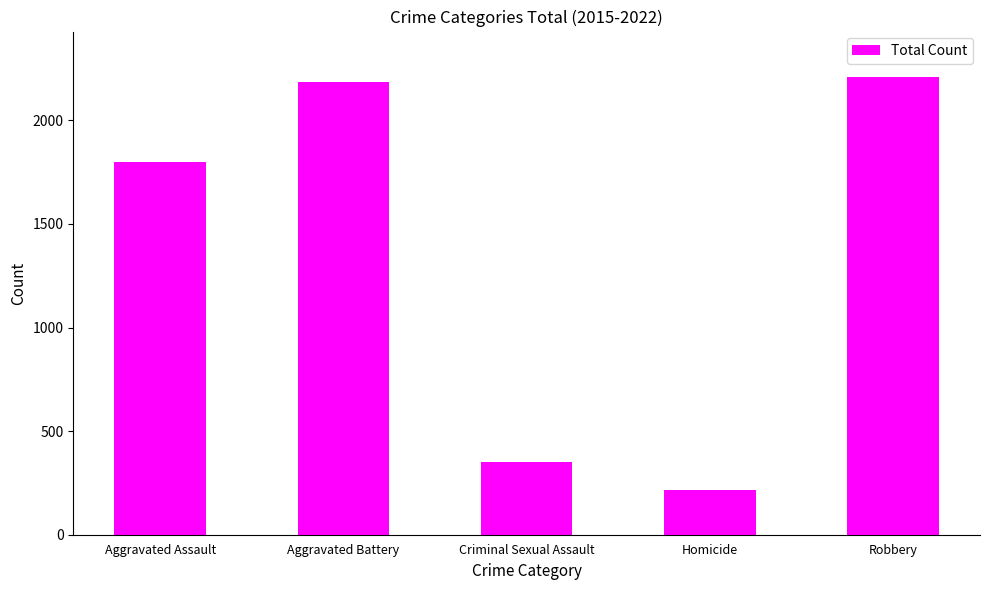

Rank the categories by value from lowest to highest.

Homicide, Criminal Sexual Assault, Aggravated Assault, Aggravated Battery, Robbery